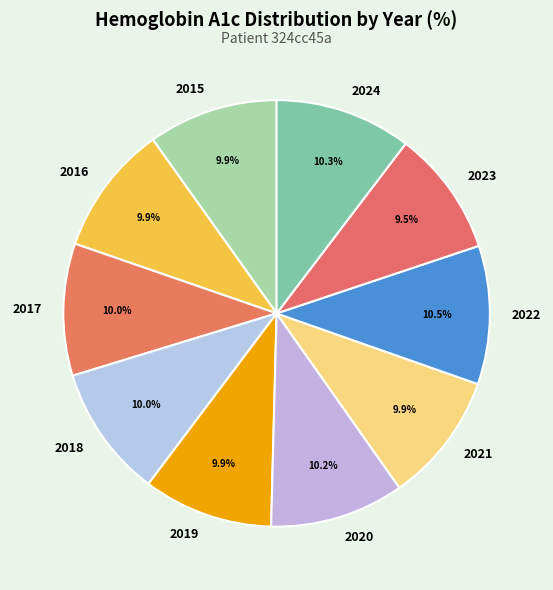

True or false: 2017 accounts for 10% of the total.

True